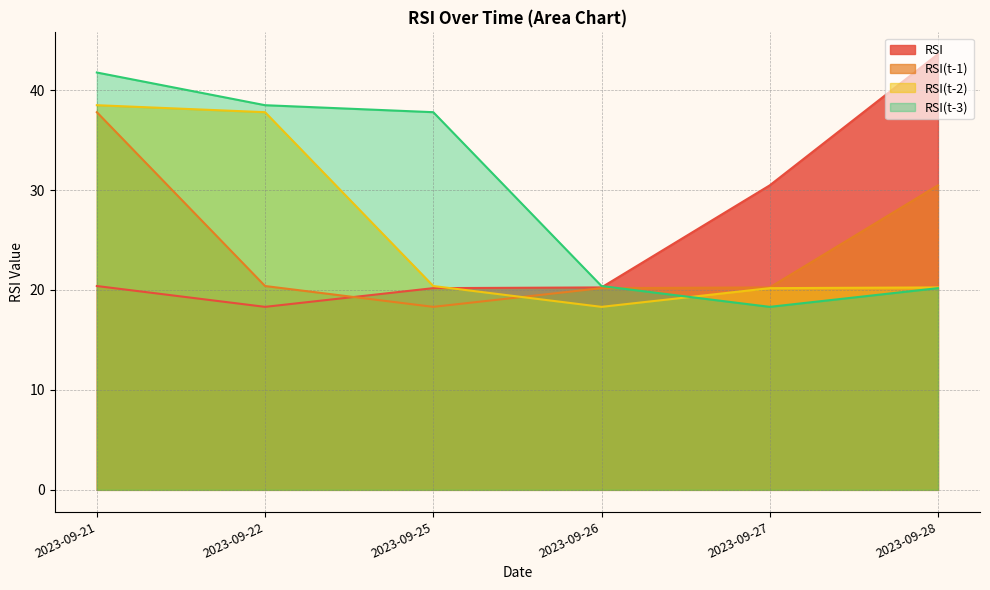

The RSI series shows 20.4 at 2023-09-21. True or false?

True